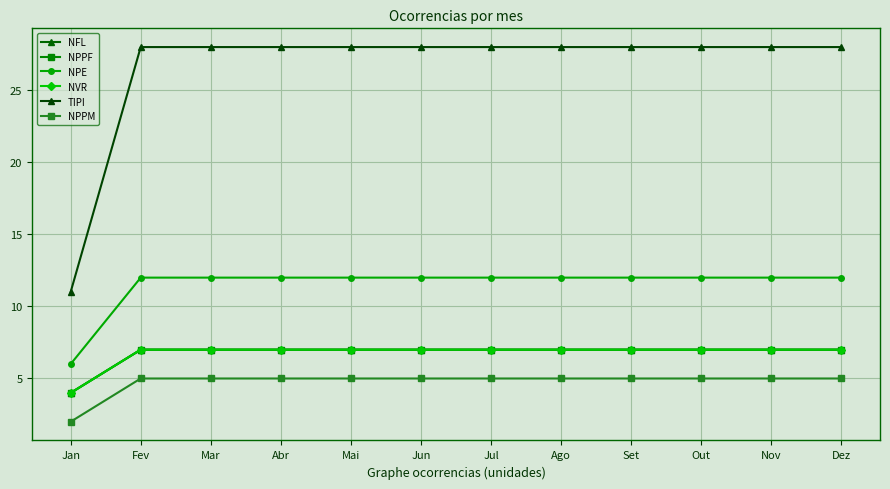

At Mar, list the series in order from smallest to largest.

NPPM, NFL, NPPF, NVR, NPE, TIPI